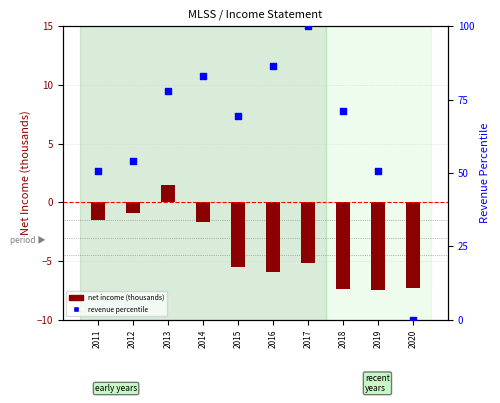

What are all the series names shown in the legend?

net income (thousands), revenue percentile